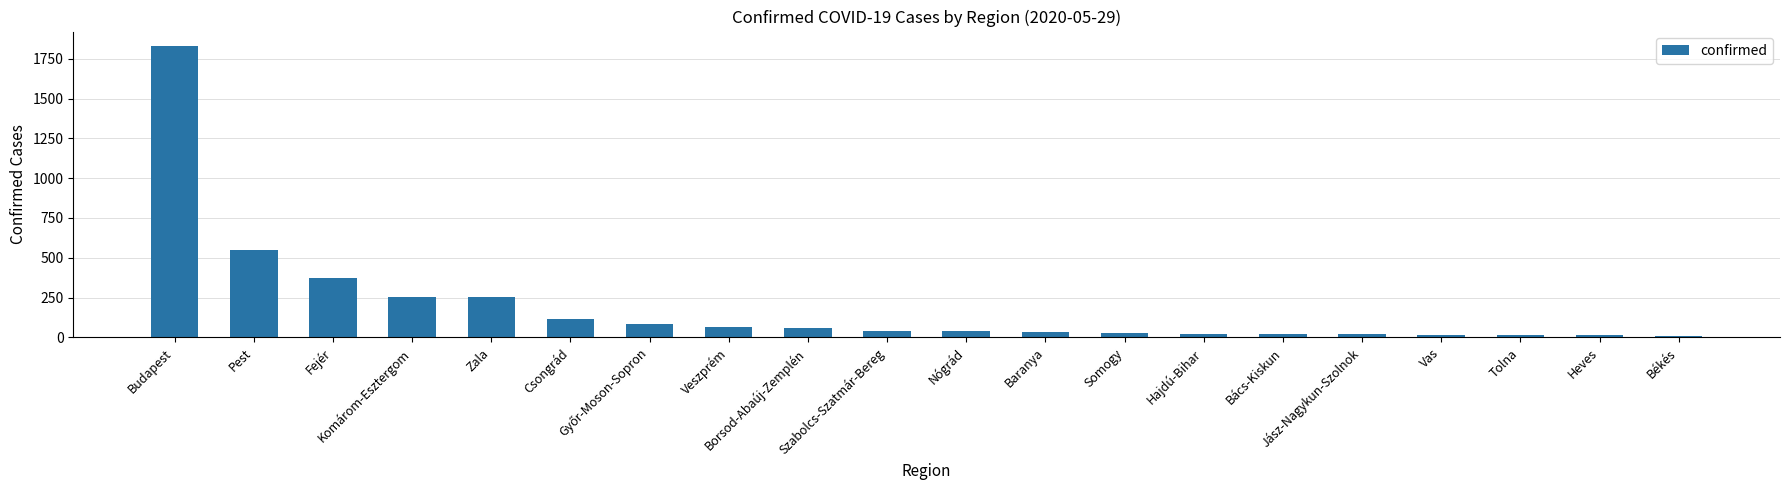

What is the difference between the second highest and minimum values?

536